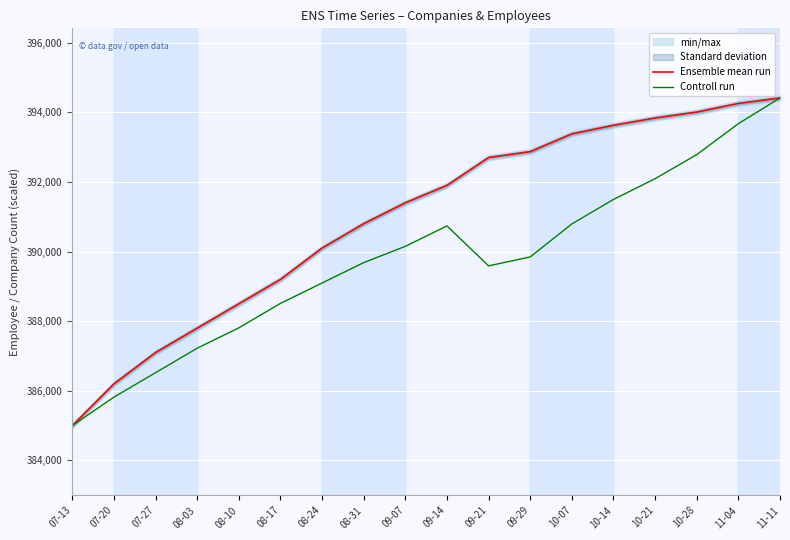

The value of Controll run at 09-07 is 390149.8. True or false?

True